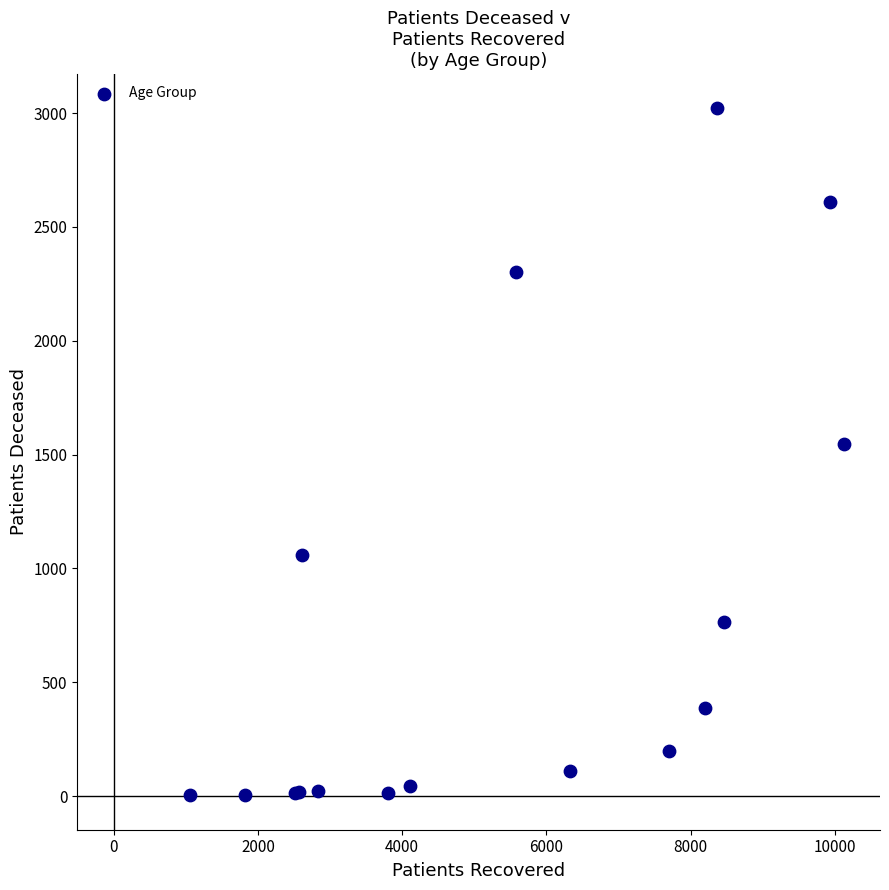

What Y value in the scatter plot is closest to 1512?

1548